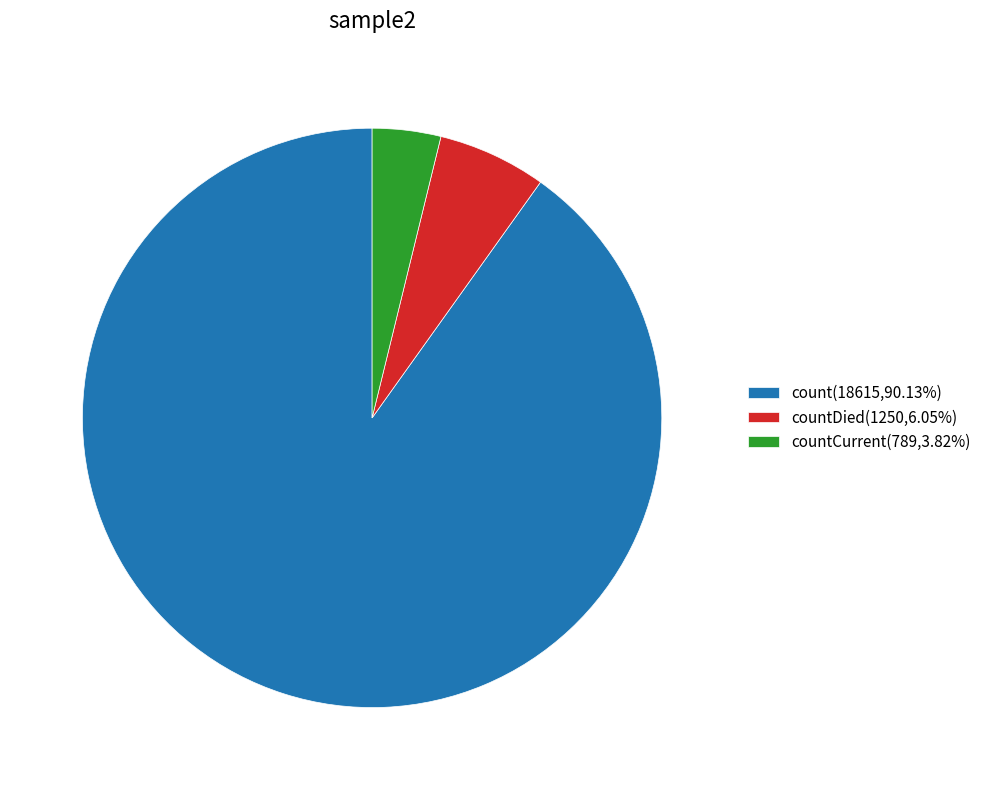

Is there any slice that represents more than half of the pie?

Yes